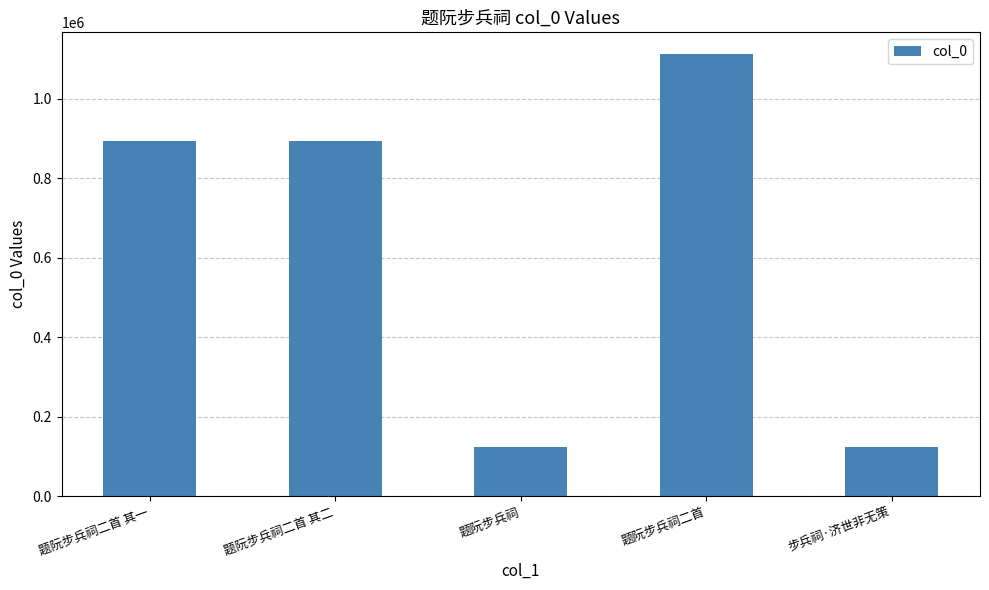

How many bars are there in total?

5